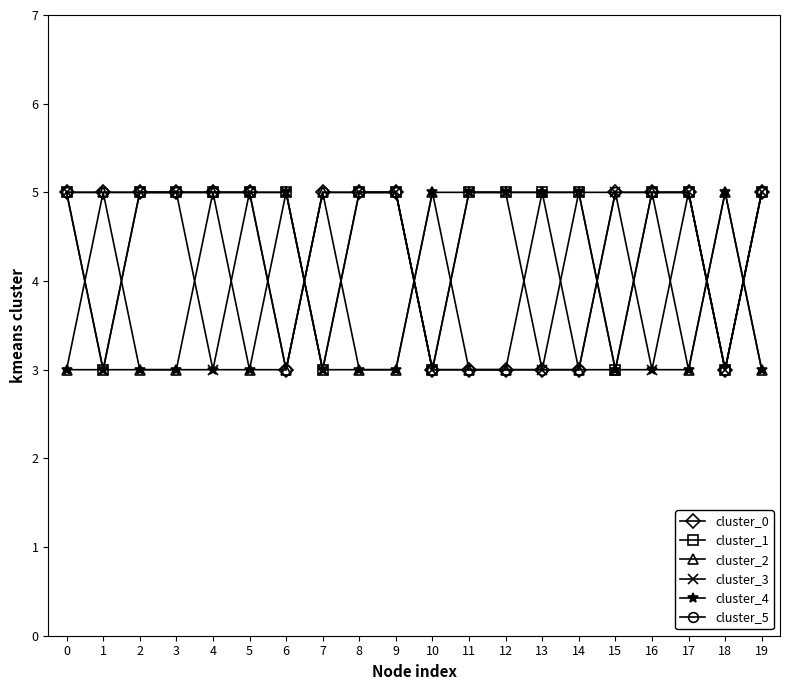

Read the cluster_3 value at 3.

5